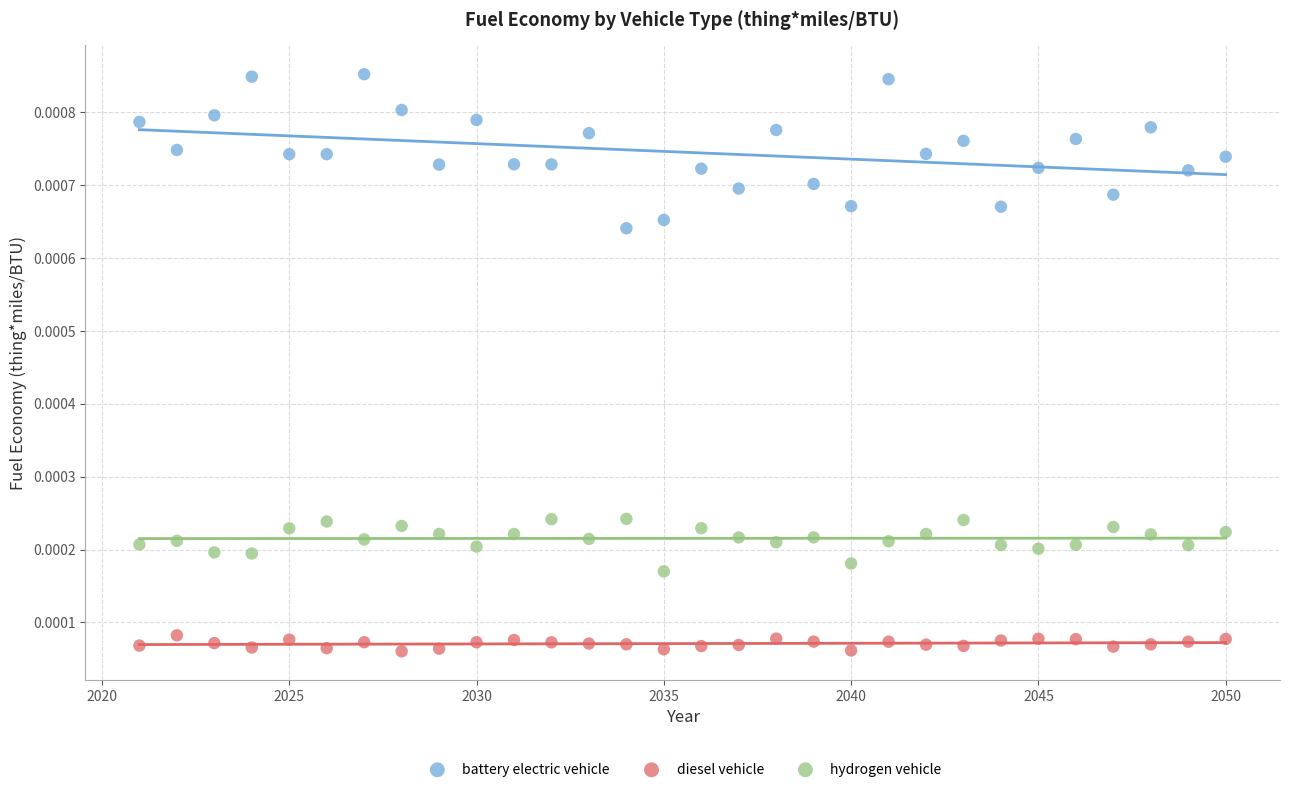

Across all data points, what is the range of X values (max minus min)?

29.0